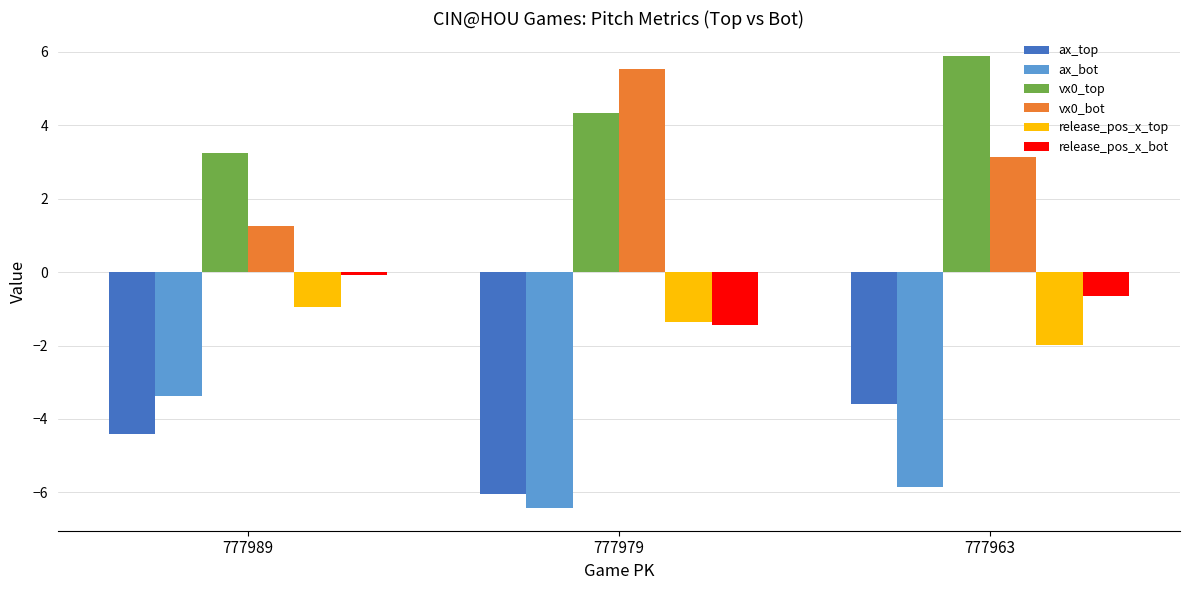

The vx0_bot series shows 1.7 at 777989. True or false?

False